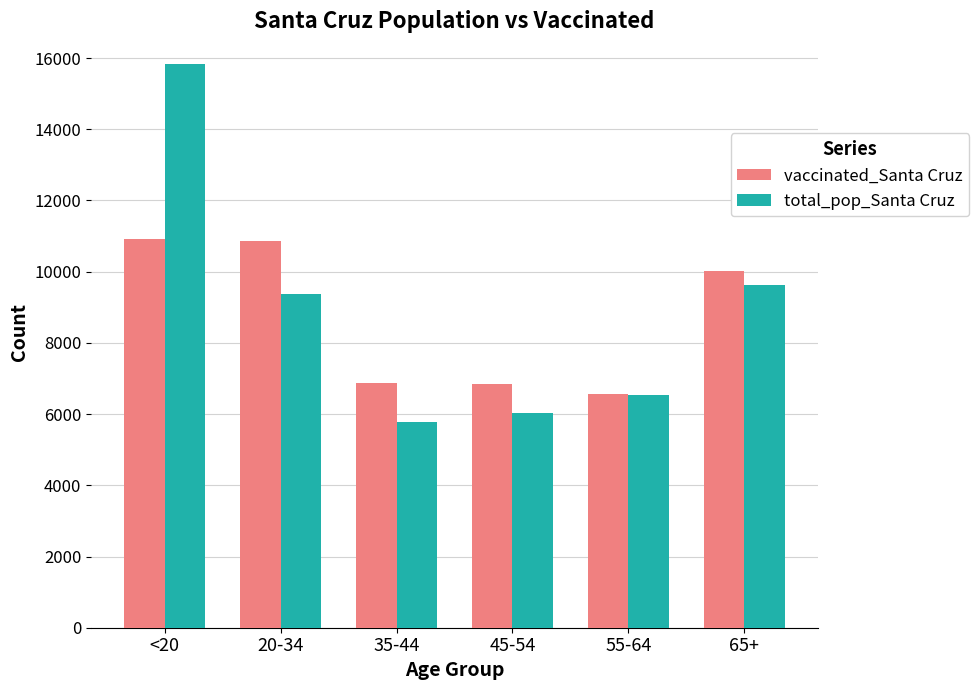

What is the greatest value displayed?

15818